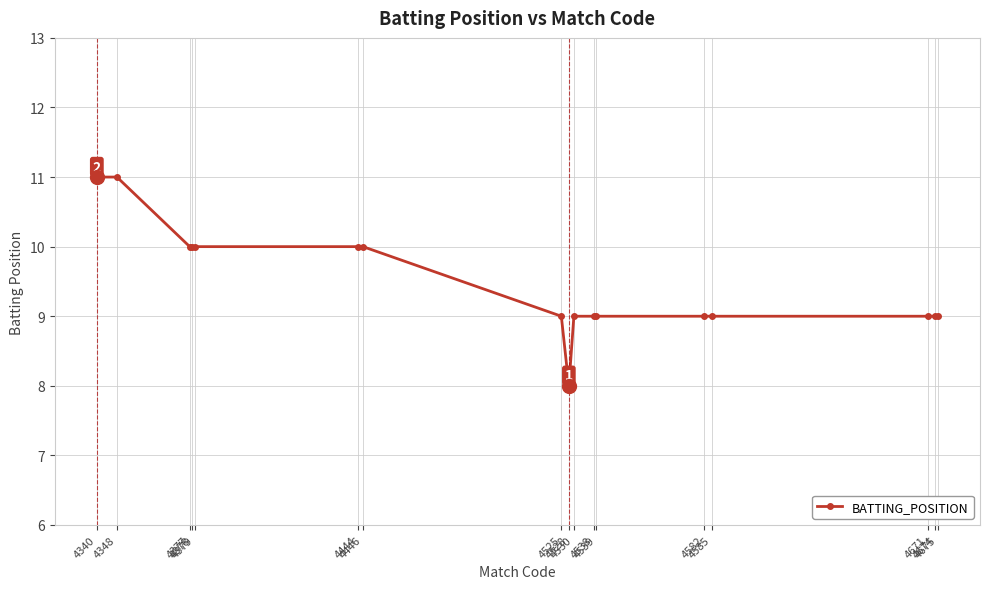

How many values are between 9 and 10?

14